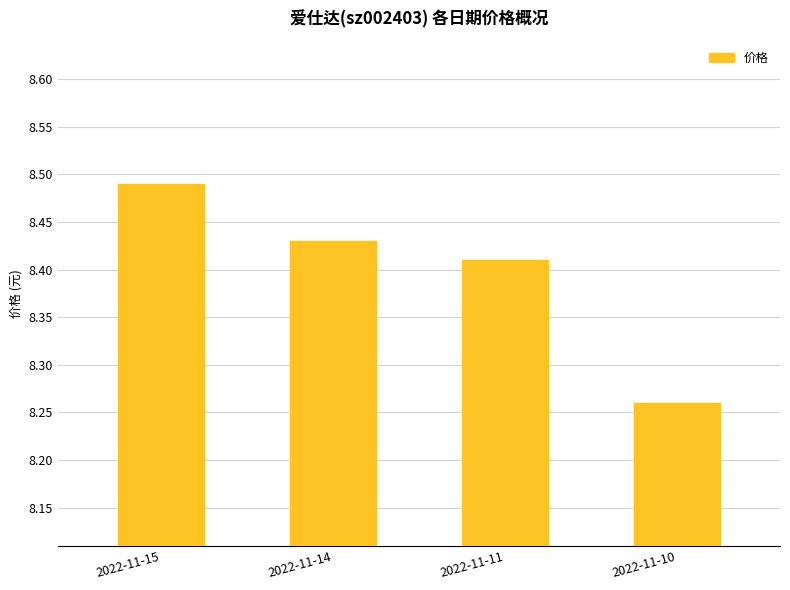

At which category does the chart reach its minimum across all series?

2022-11-10